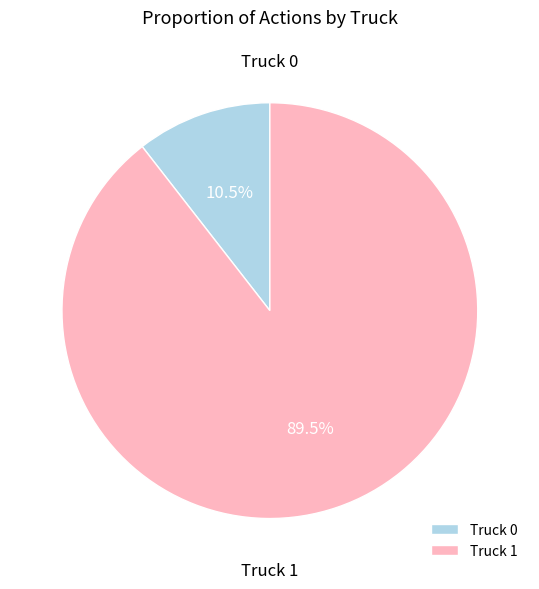

What percentage is NOT represented by Truck 0?

89.5%